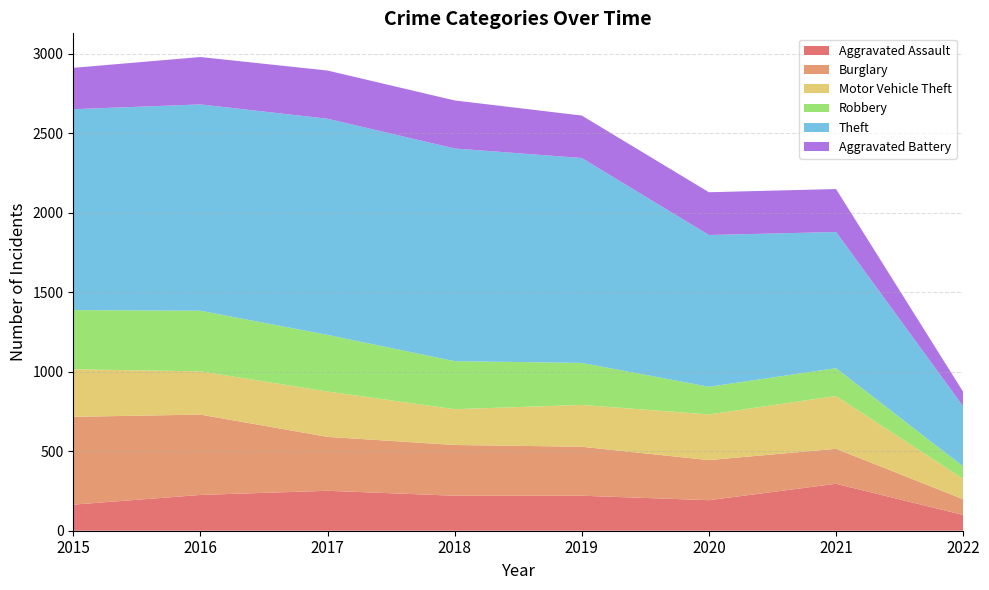

Reading left to right, extract all data points from this chart.

Aggravated Assault: 2015=164	2016=225	2017=251	2018=220	2019=220	2020=192	2021=295	2022=99
Burglary: 2015=552	2016=505	2017=339	2018=319	2019=308	2020=252	2021=220	2022=99
Motor Vehicle Theft: 2015=299	2016=272	2017=285	2018=225	2019=263	2020=287	2021=332	2022=128
Robbery: 2015=372	2016=381	2017=356	2018=302	2019=264	2020=174	2021=175	2022=78
Theft: 2015=1263	2016=1297	2017=1359	2018=1337	2019=1288	2020=954	2021=856	2022=378
Aggravated Battery: 2015=260	2016=298	2017=303	2018=302	2019=267	2020=269	2021=270	2022=91